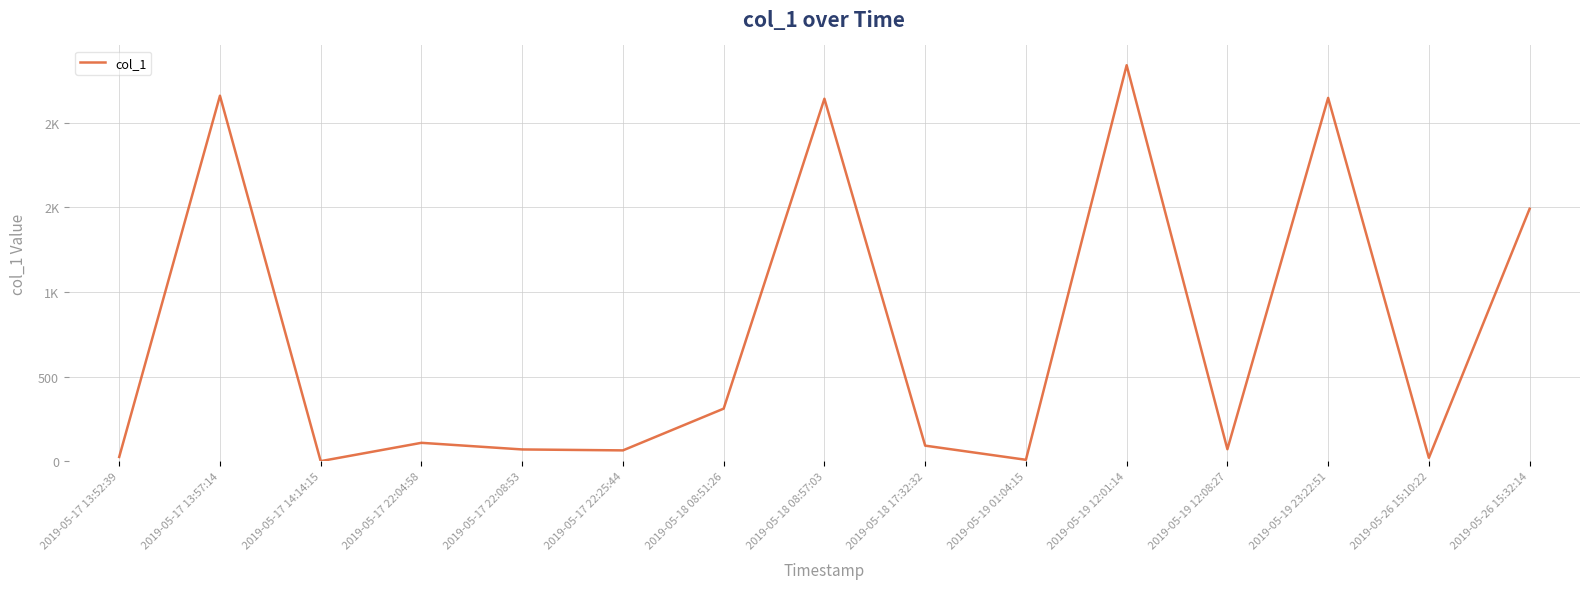

Does the chart display data point markers on the line(s)?

No